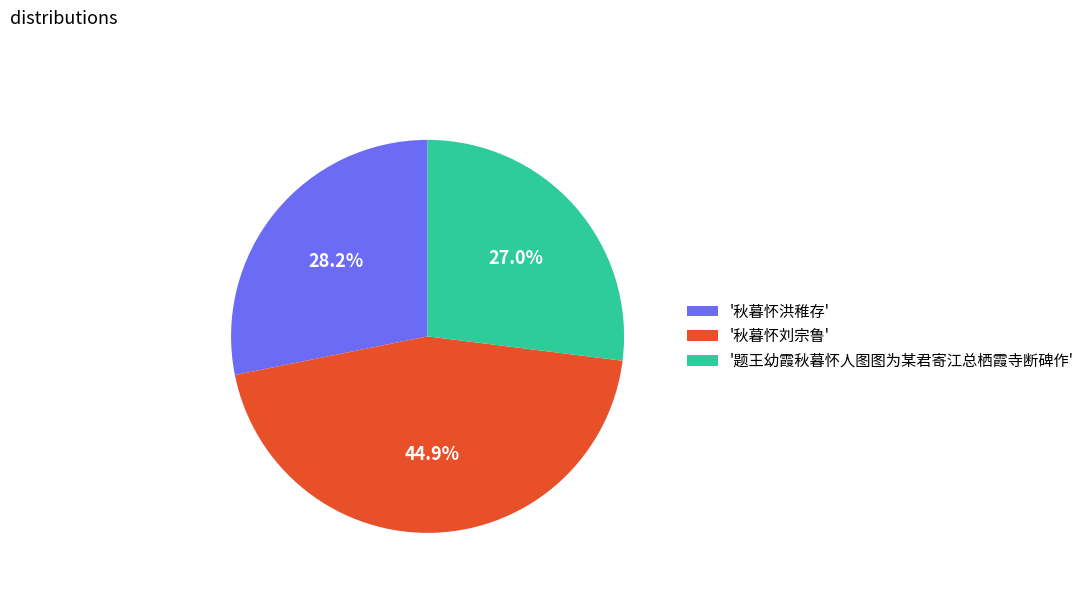

What is the largest slice in the pie chart?

'秋暮怀刘宗鲁'